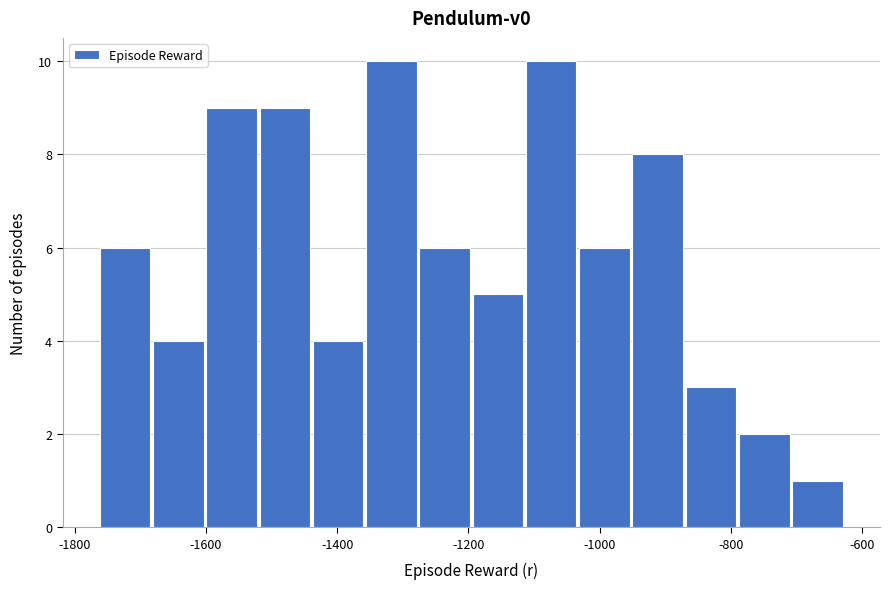

Reading left to right, list every bar in this chart as the range it spans on the x-axis followed by its height. Neither the bar edges nor the heights are printed on the chart, so give them approximately, as read against the axes.

-1760 to -1680: 6
-1680 to -1600: 4
-1600 to -1520: 9
-1520 to -1440: 9
-1440 to -1360: 4
-1360 to -1280: 10
-1280 to -1200: 6
-1200 to -1120: 5
-1120 to -1040: 10
-1040 to -960: 6
-960 to -880: 8
-880 to -780: 3
-780 to -700: 2
-700 to -620: 1